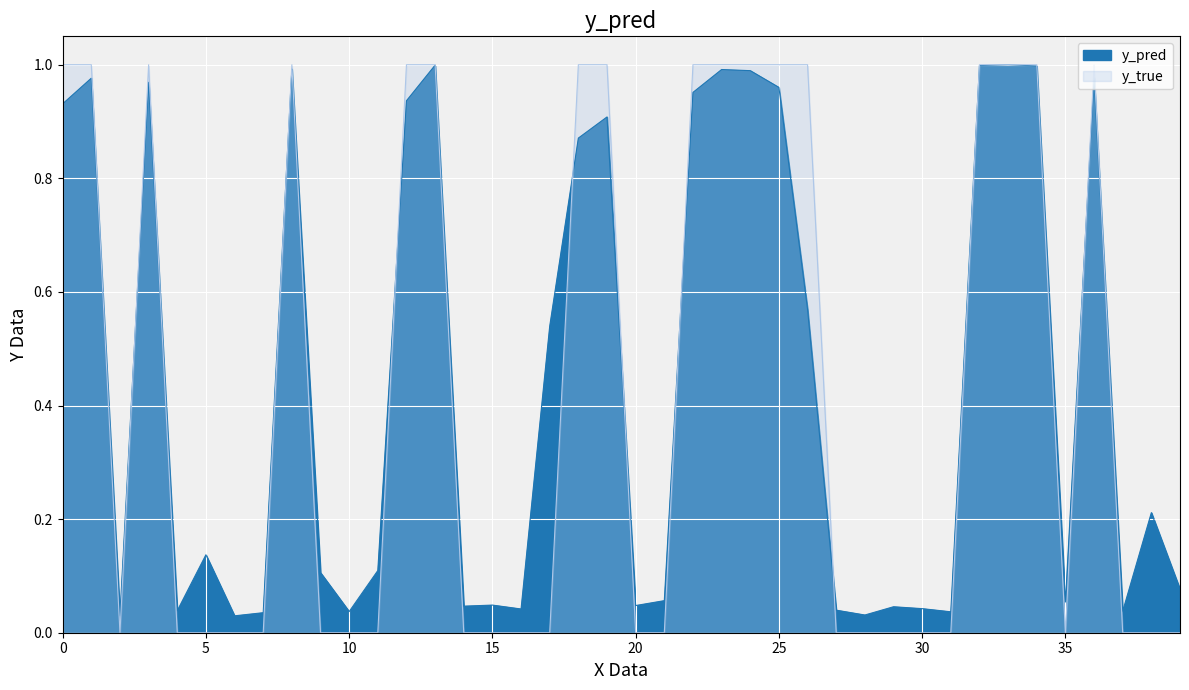

What is the sum of the y_true values at 65 and 48?

1.0